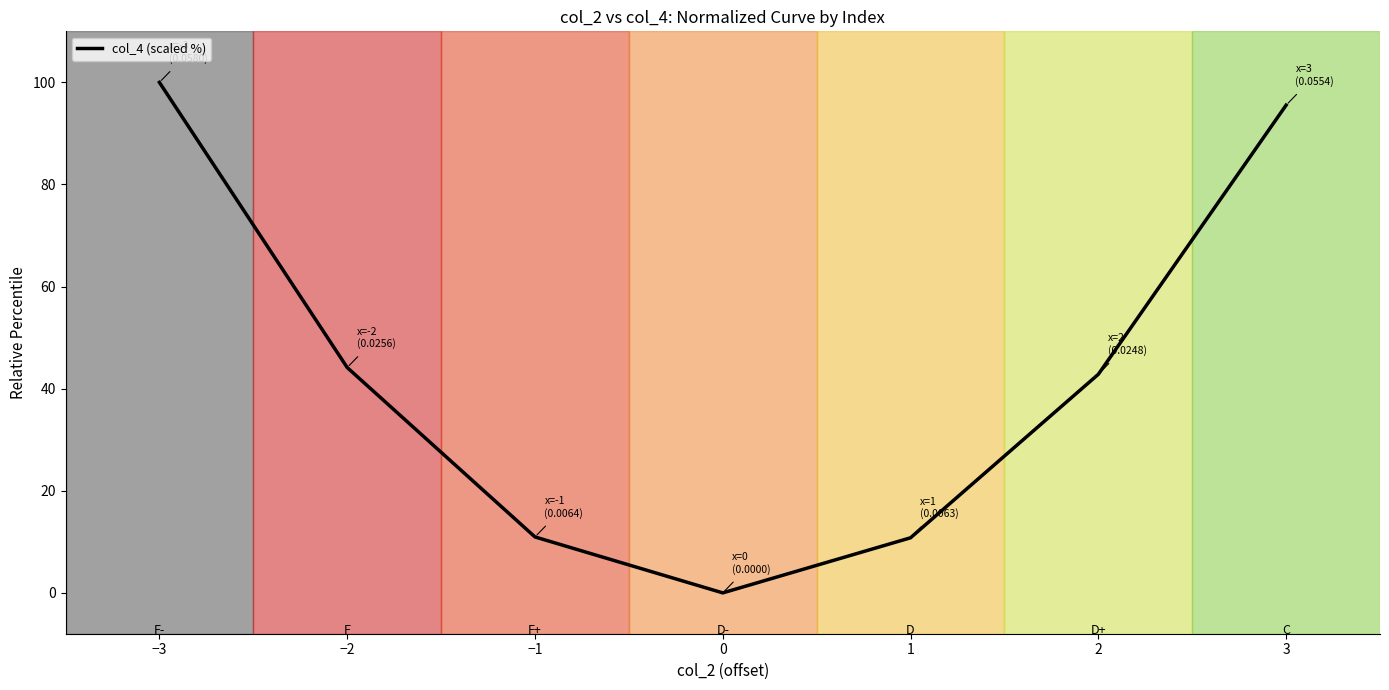

What is the average value?

43.5